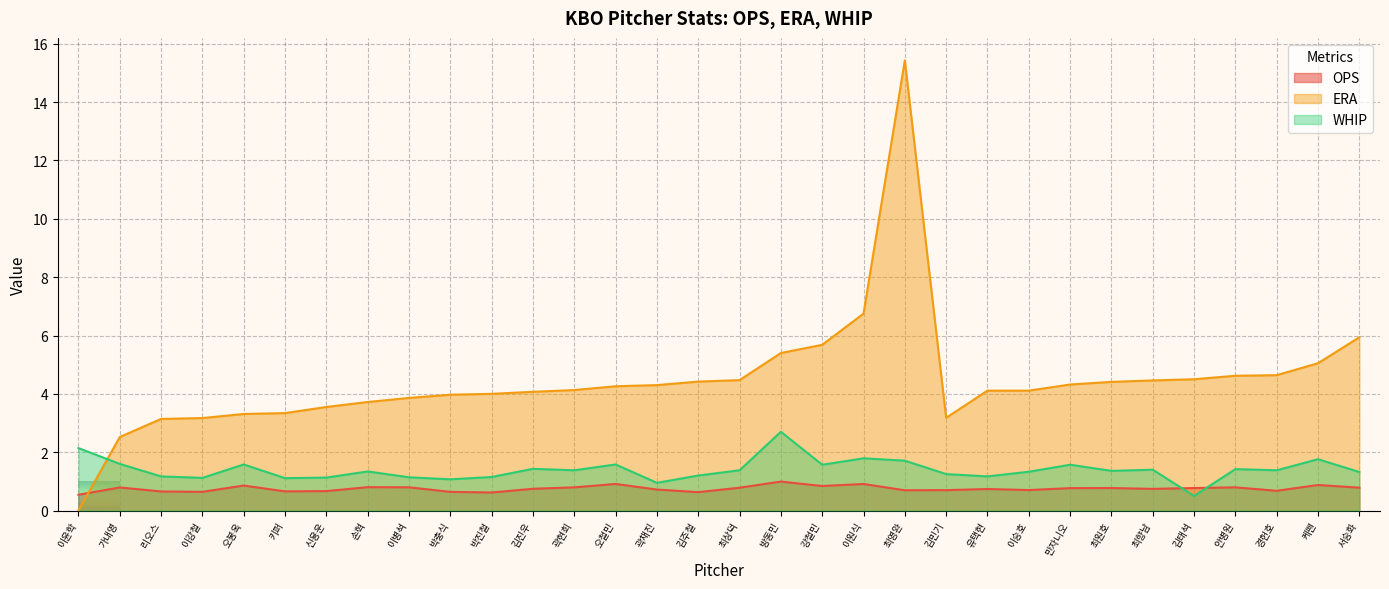

True or false: OPS has a value of 0.4 at 경헌호.

False